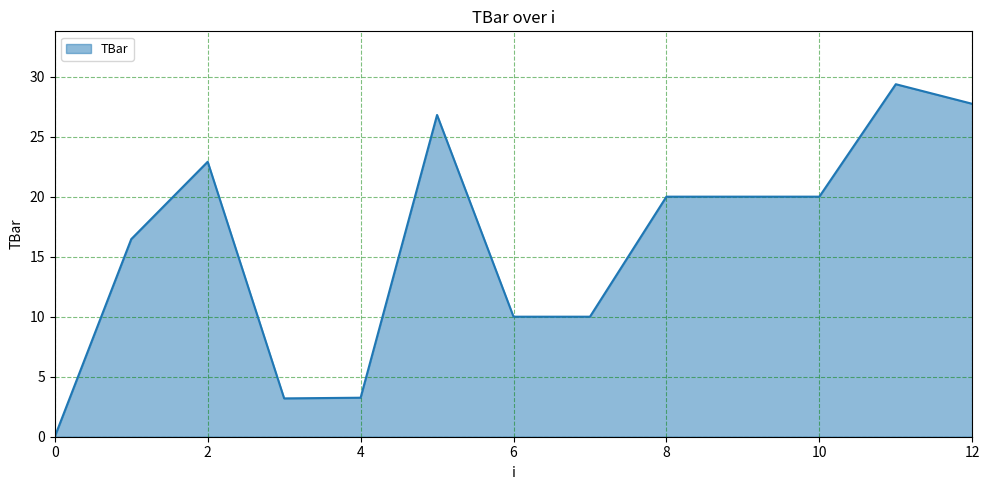

What is the maximum value shown in the chart?

29.4